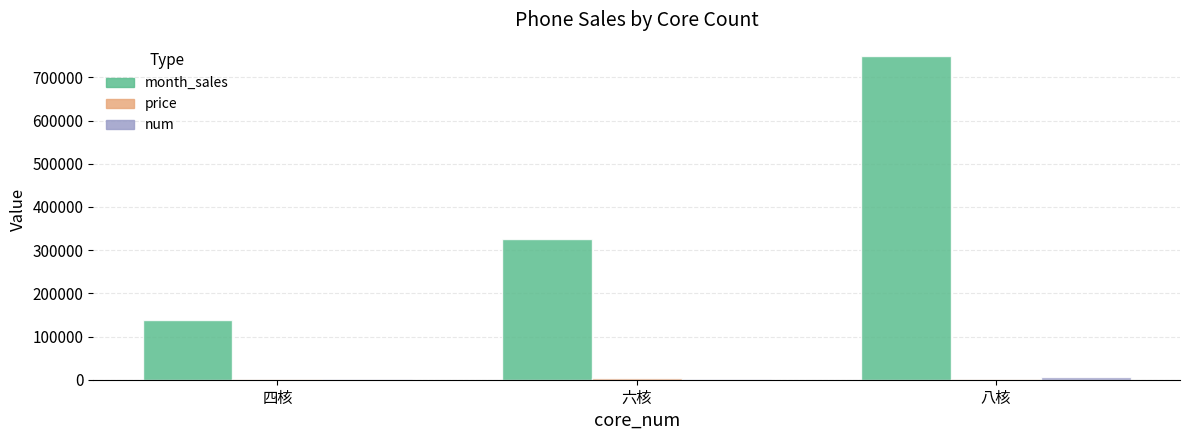

Which category has the highest value across all series?

八核